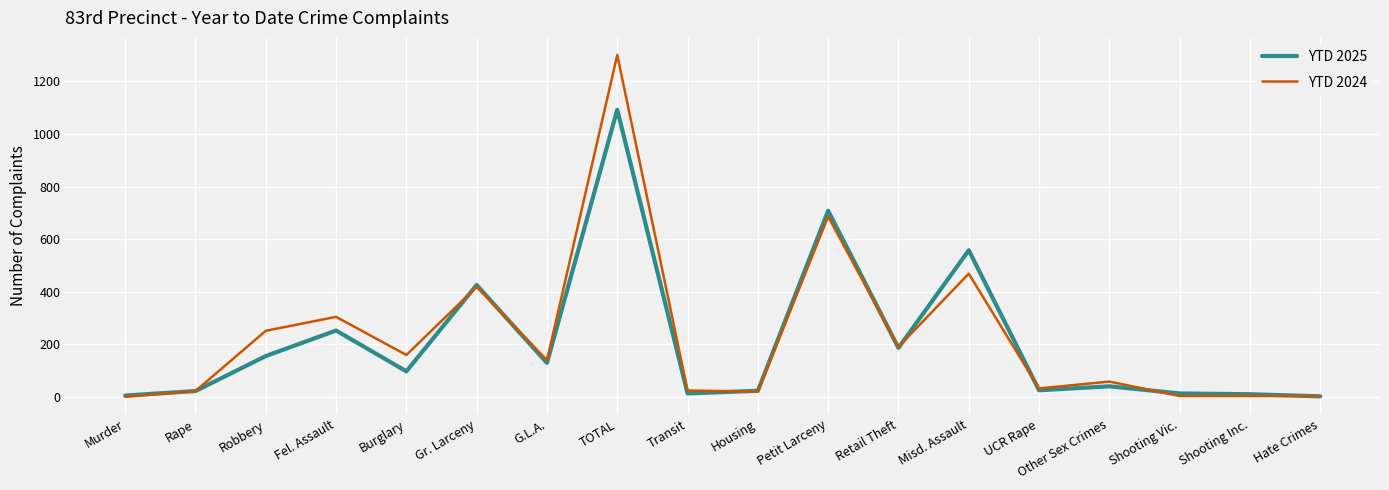

At which label does YTD 2024 reach its peak?

TOTAL